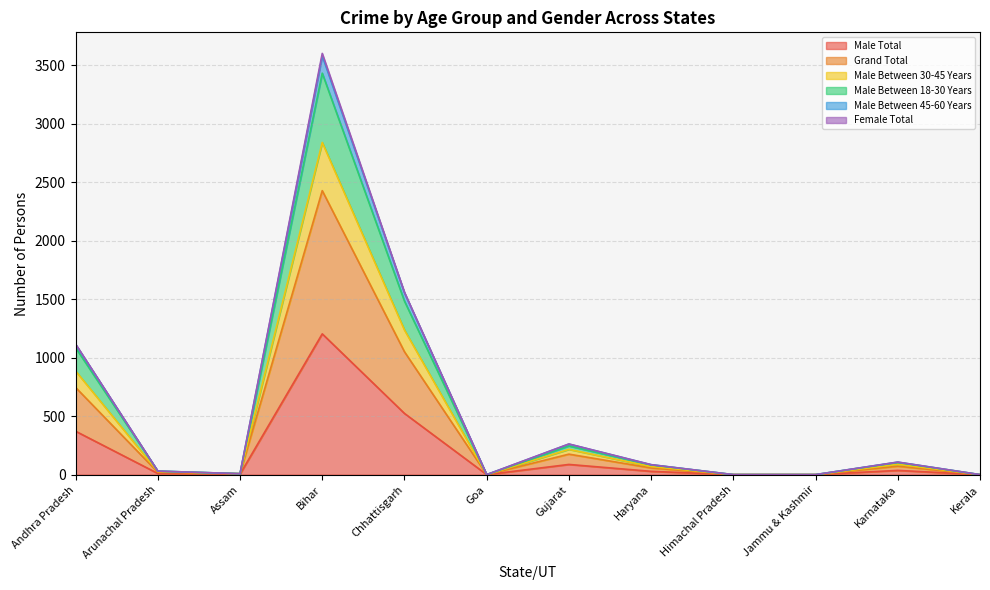

At which label does Male Total reach its peak?

Bihar